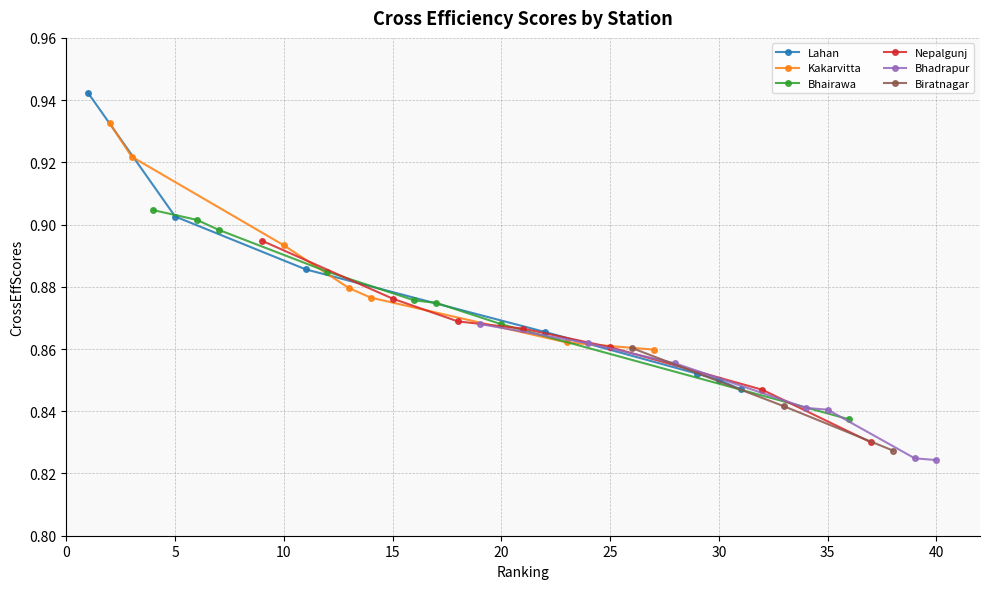

How many Lahan values are between 0 and 1?

7